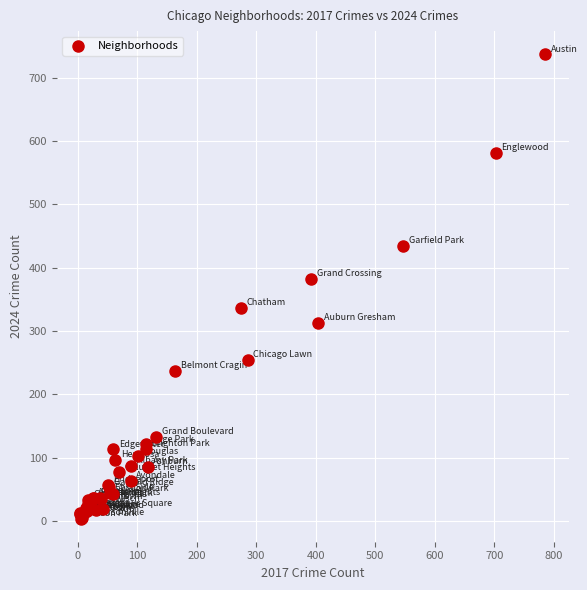

What Y value in the scatter plot is closest to 370?

383